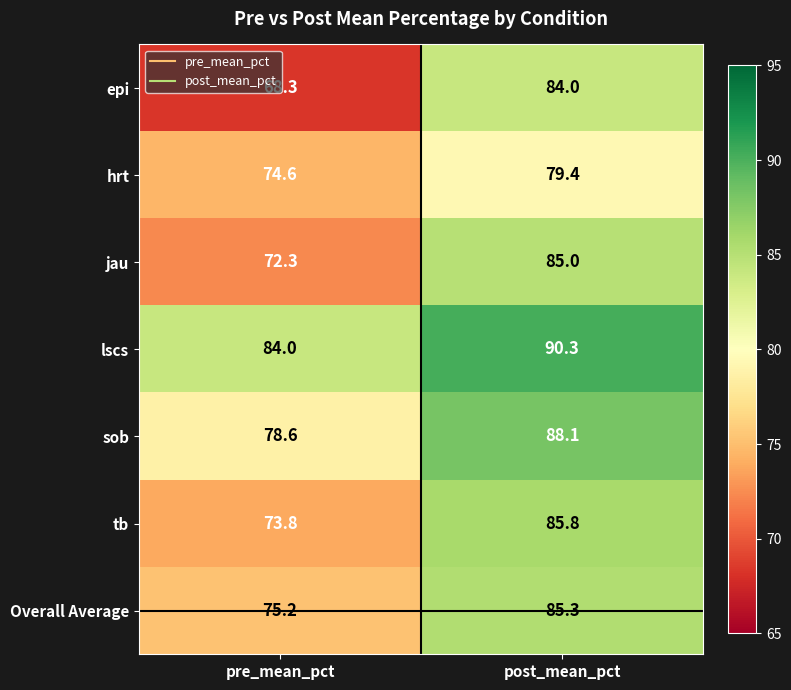

What is the sum of all lscs values?

174.3